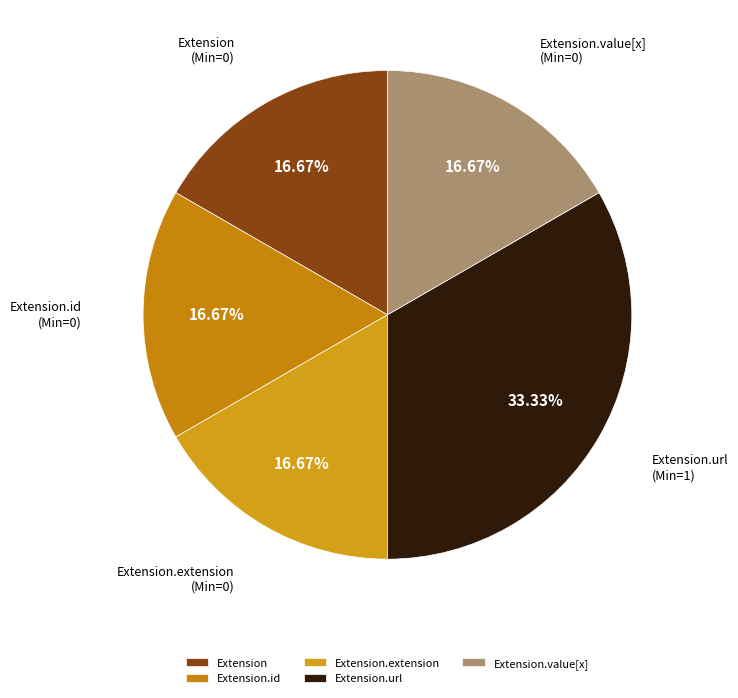

What is the ratio of the value at Extension.value[x] to the value at Extension.url?

0.5